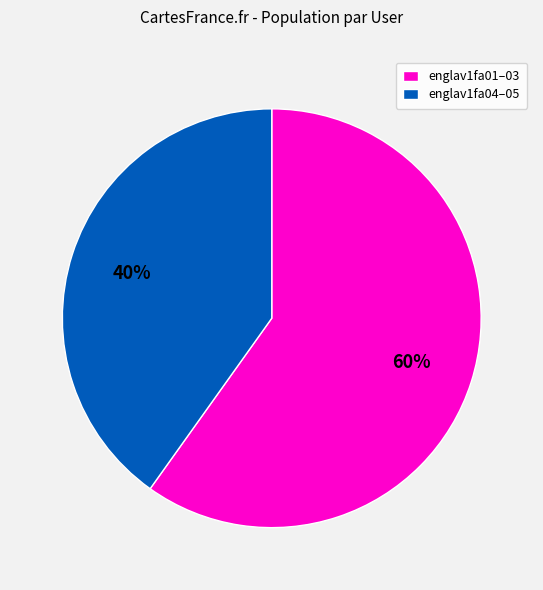

Is there a majority slice in this chart?

Yes